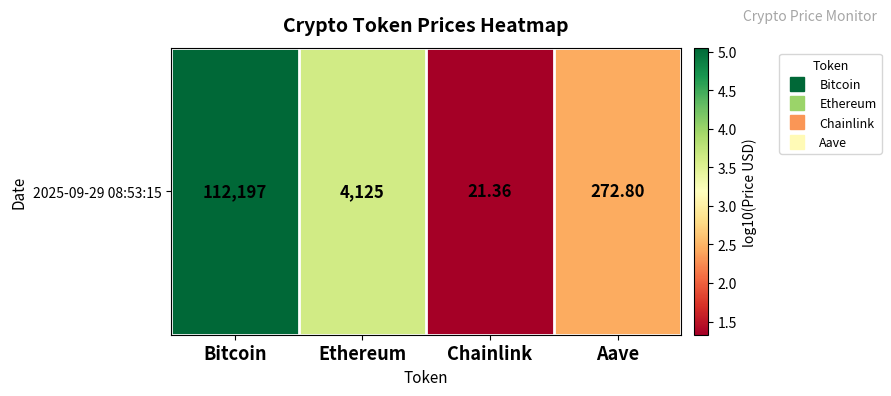

What is the smallest value displayed?

1.3